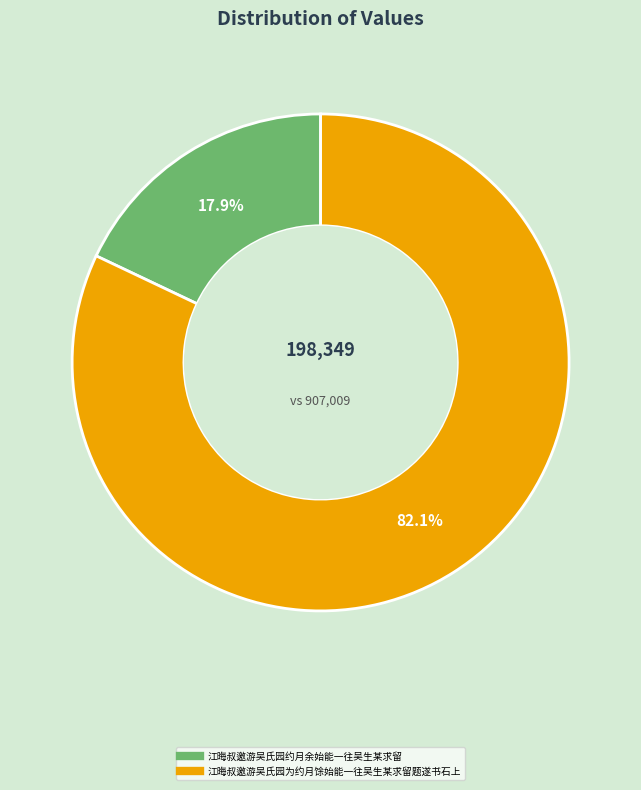

How many segments does this pie chart have?

2